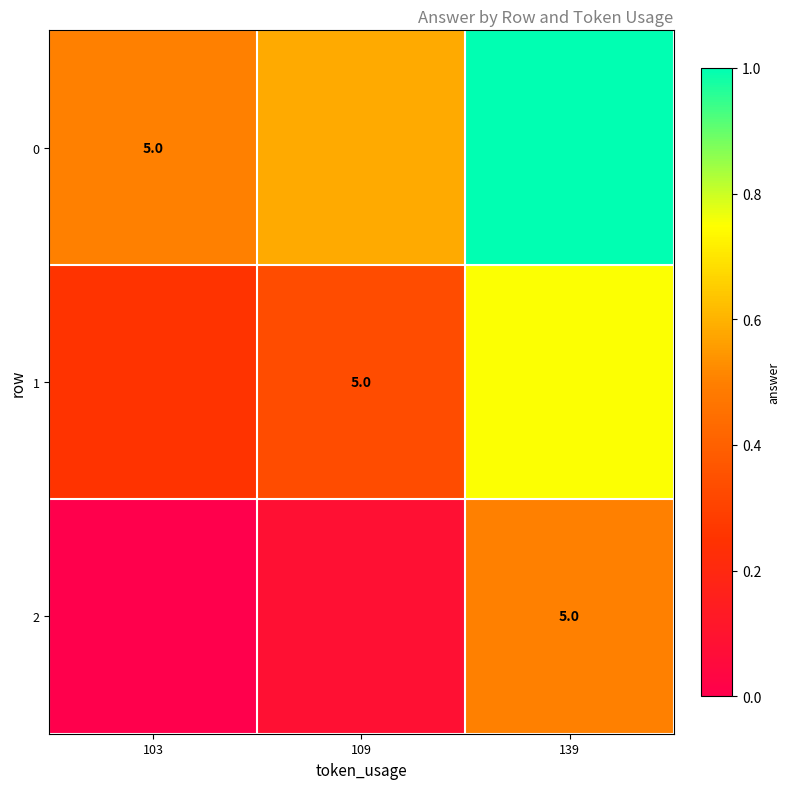

What is the total value across all series at 103?

0.8